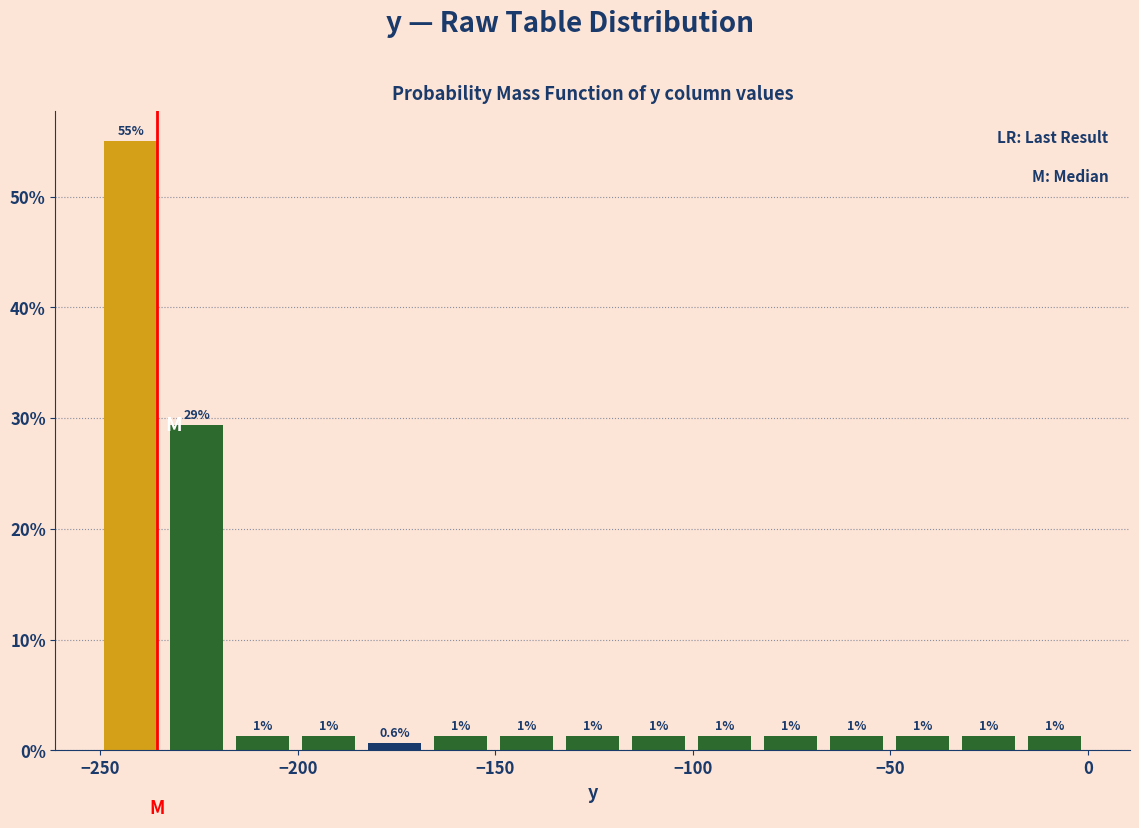

Around what value on the x-axis is the tallest bar? Give the approximate position of its centre, as read against the axis.

-240